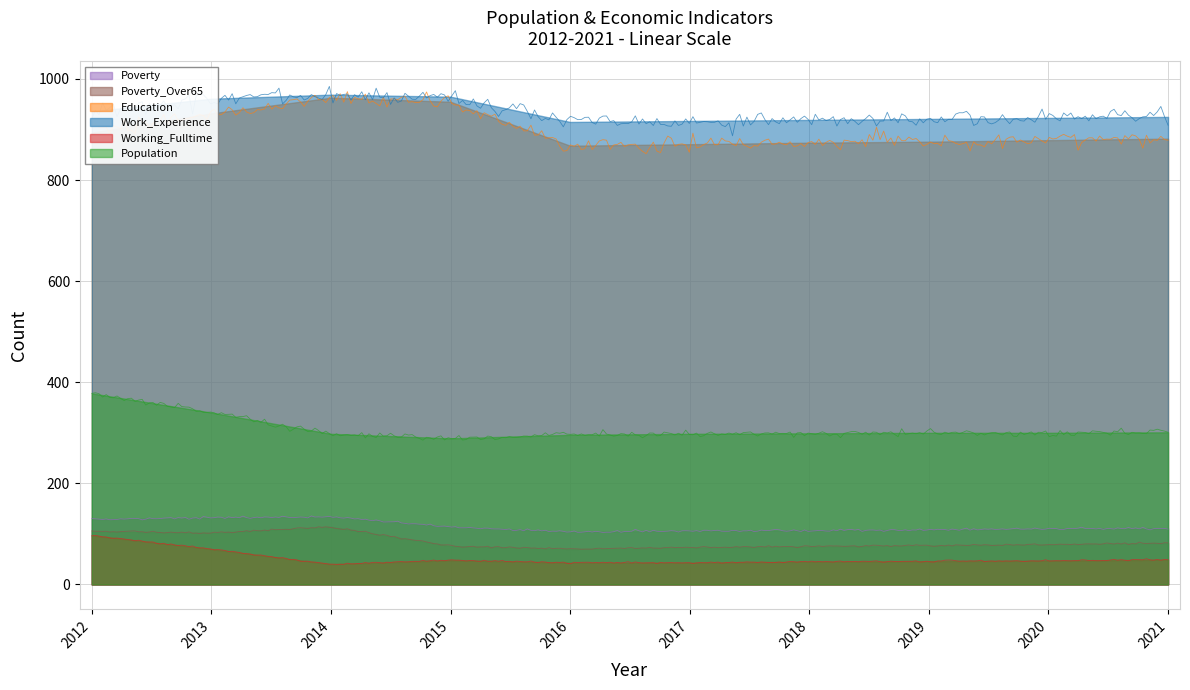

What is the smallest value displayed?

40